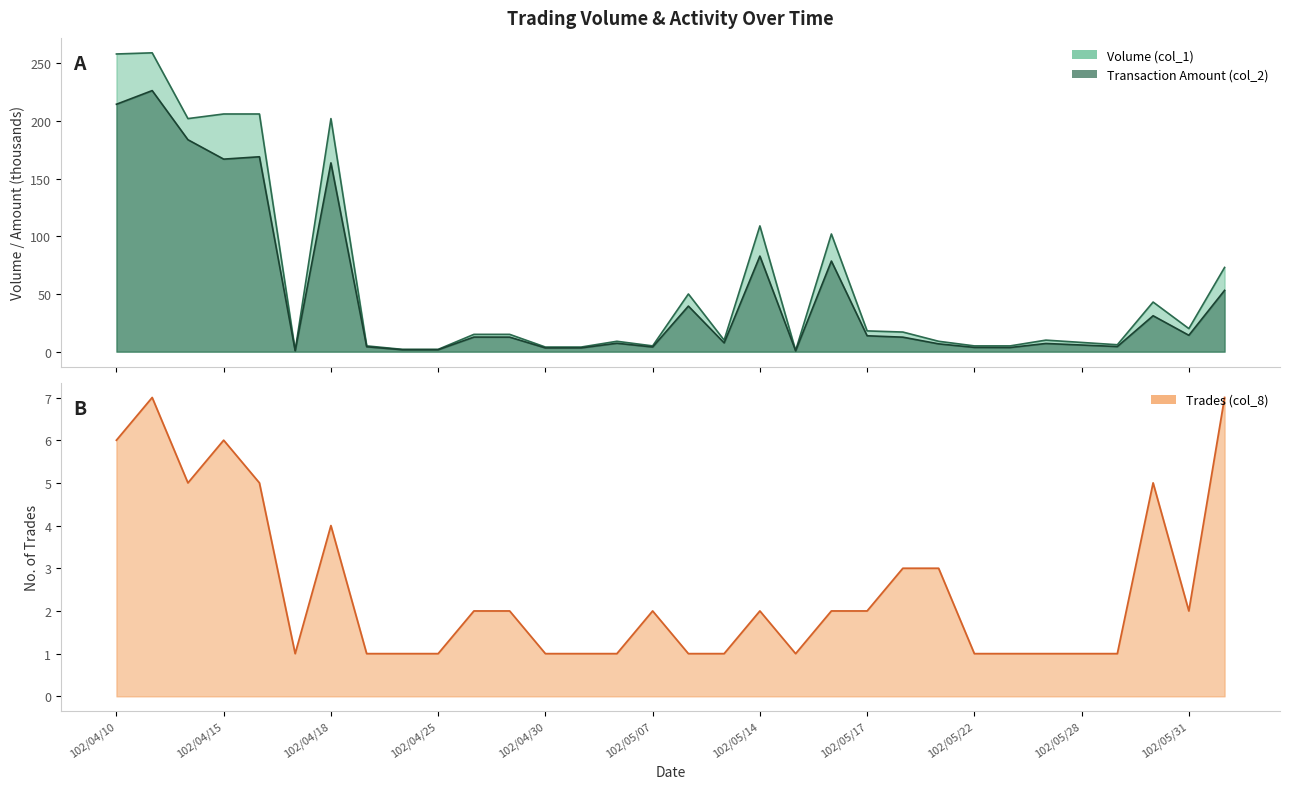

Does the chart have visible grid lines?

No